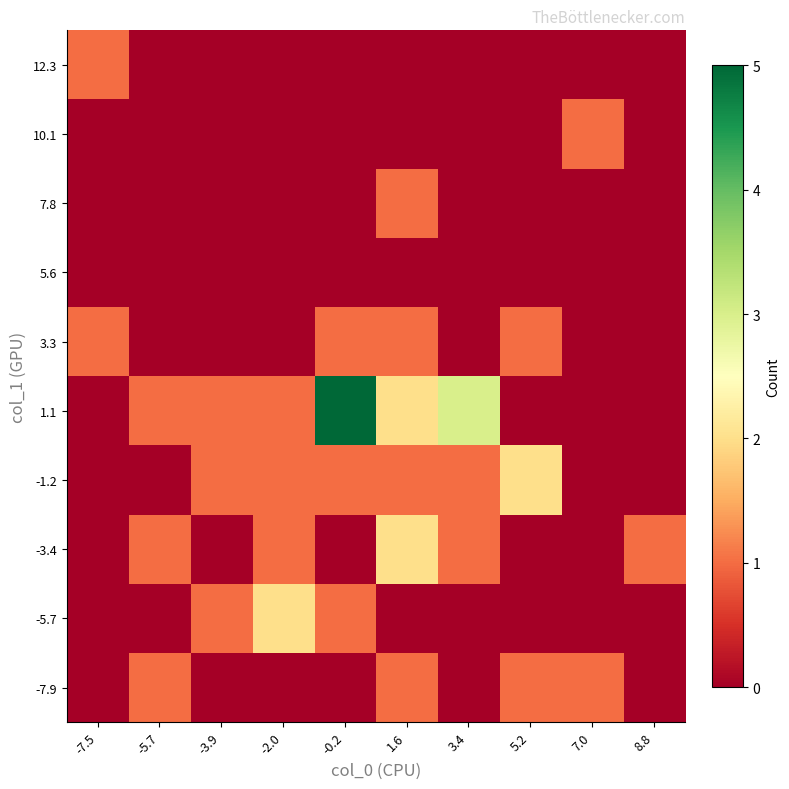

What is the difference between the highest and lowest values at -0.2?

5